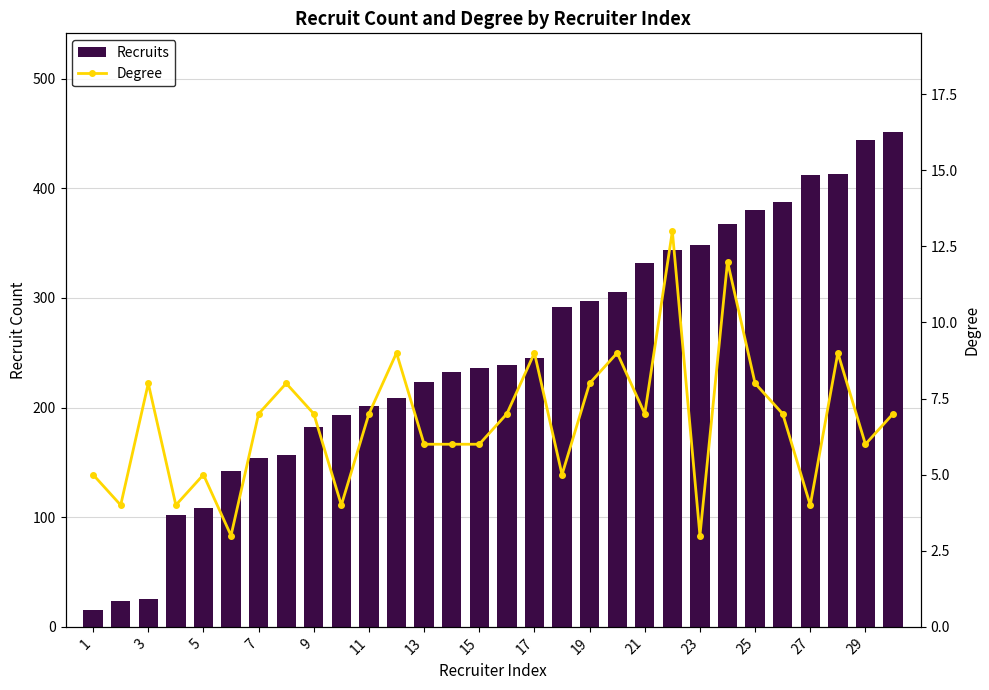

What is the difference between the second highest and minimum values in the Recruits series?

429